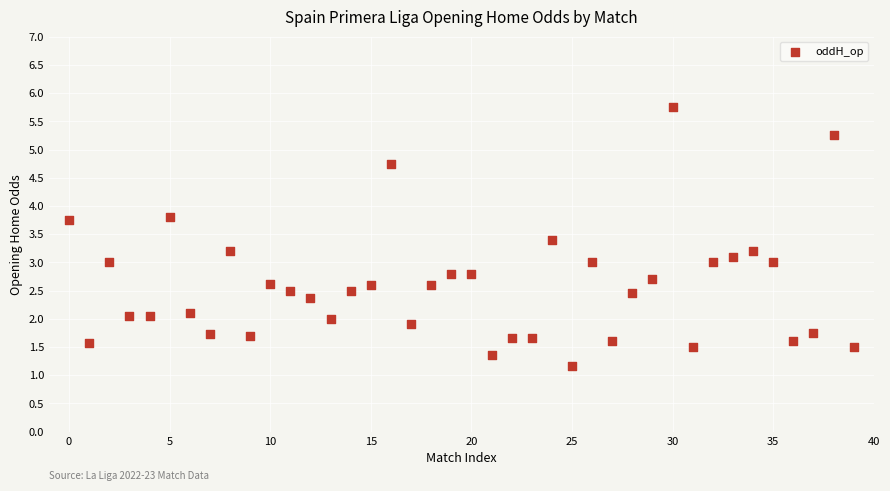

What is the range of Y values (max minus min)?

4.6